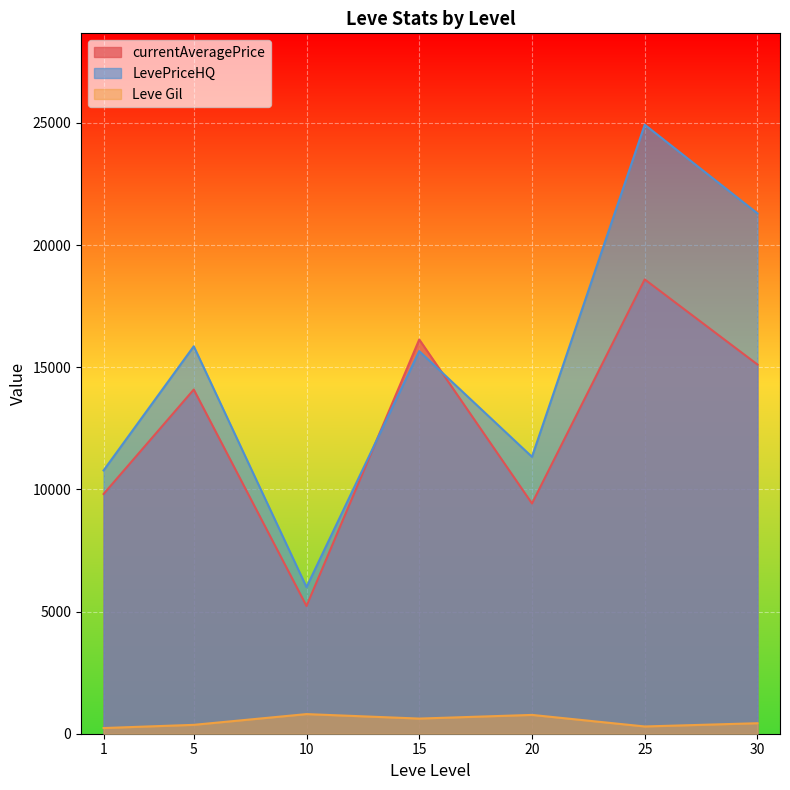

What is the highest value of the Leve Gil series?

803.3